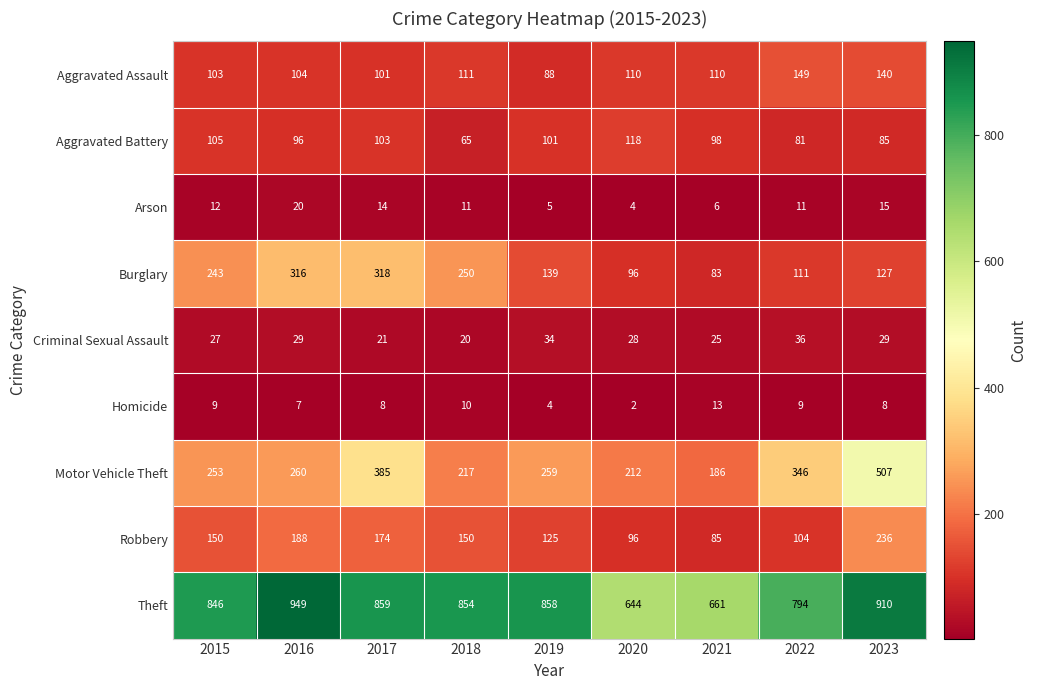

The Criminal Sexual Assault series shows 25 at 2021. True or false?

True